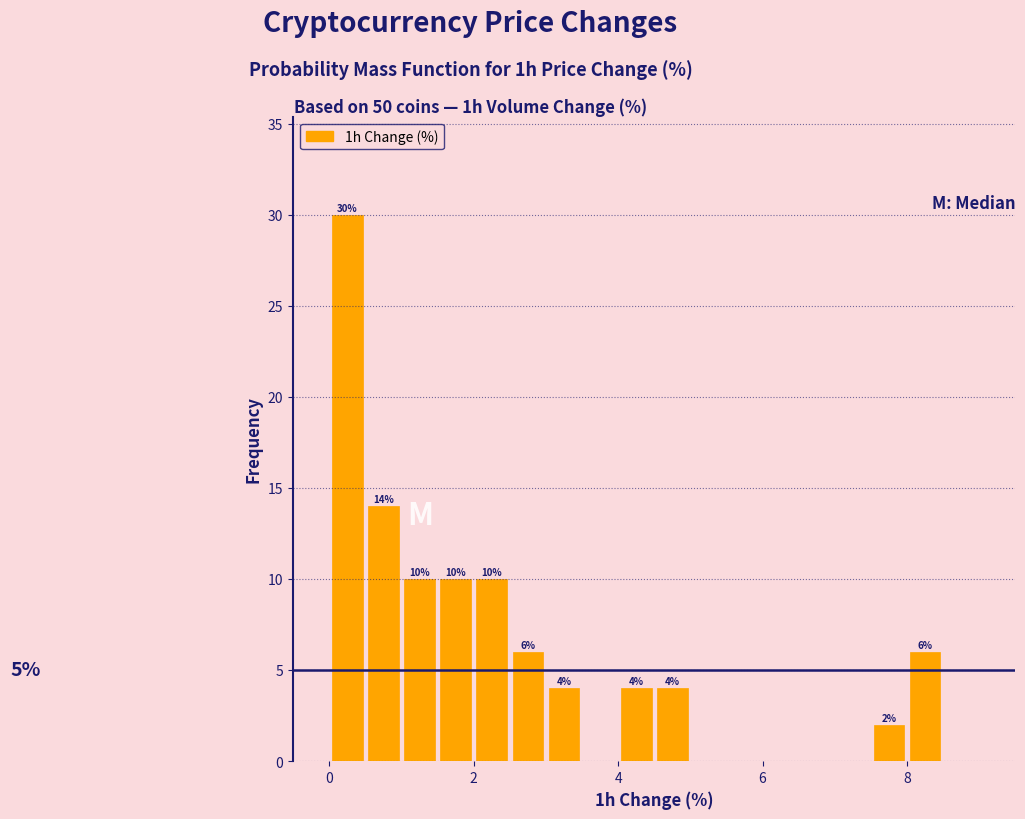

Around what value on the x-axis is the tallest bar? Give the approximate position of its centre, as read against the axis.

0.2